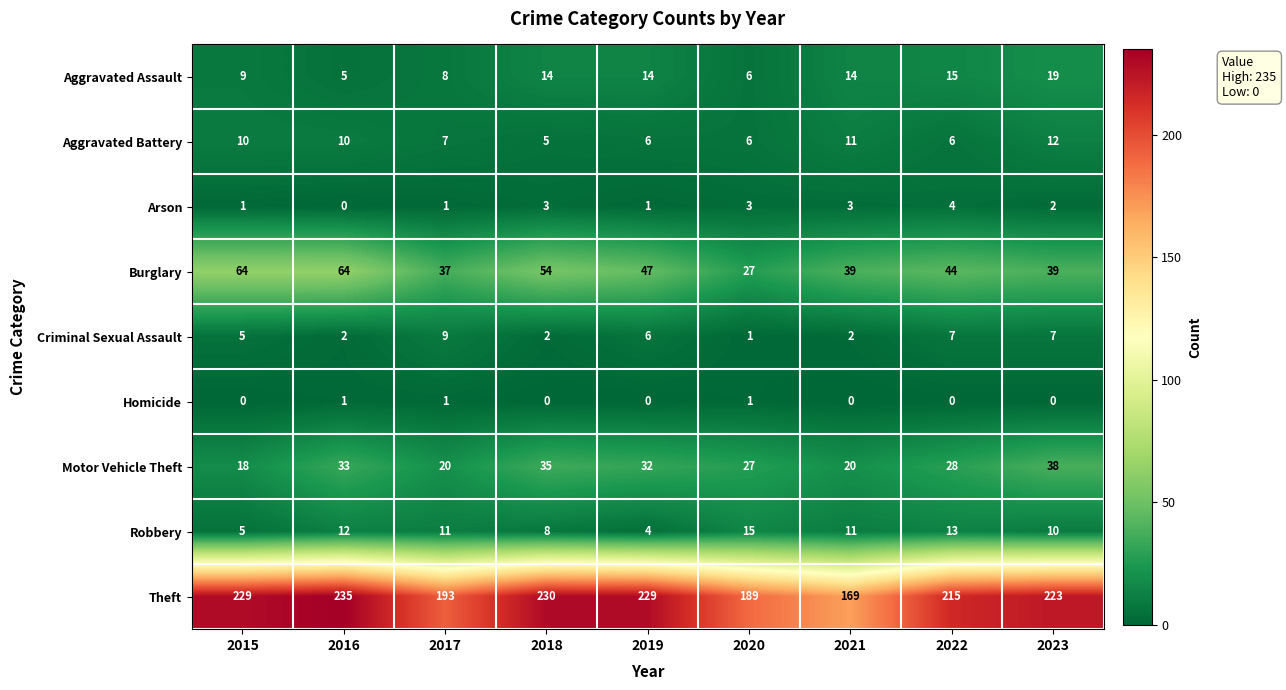

List the series in order of their peak value, highest first.

Theft, Burglary, Motor Vehicle Theft, Aggravated Assault, Robbery, Aggravated Battery, Criminal Sexual Assault, Arson, Homicide